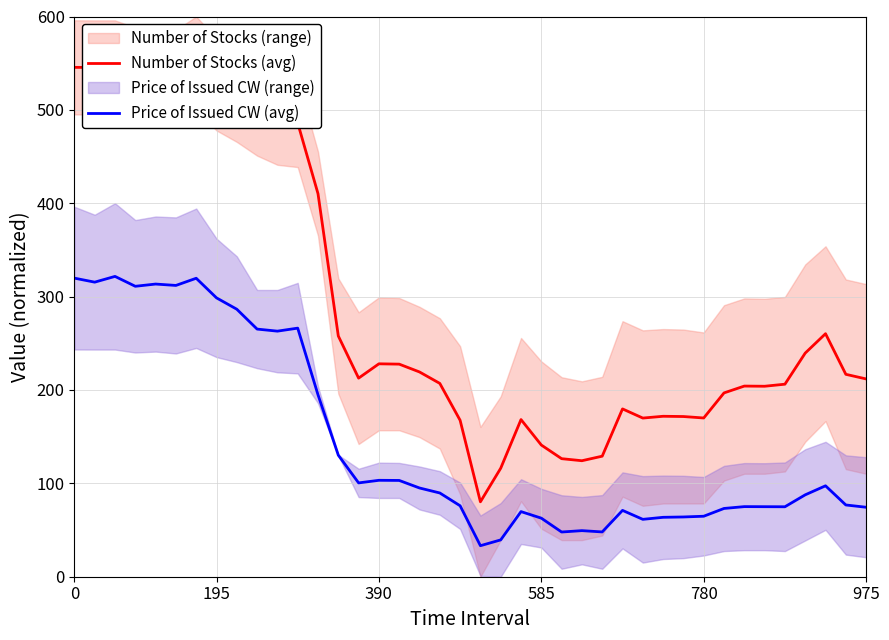

Which category has the lowest value in the Number of Stocks (avg) series?

20